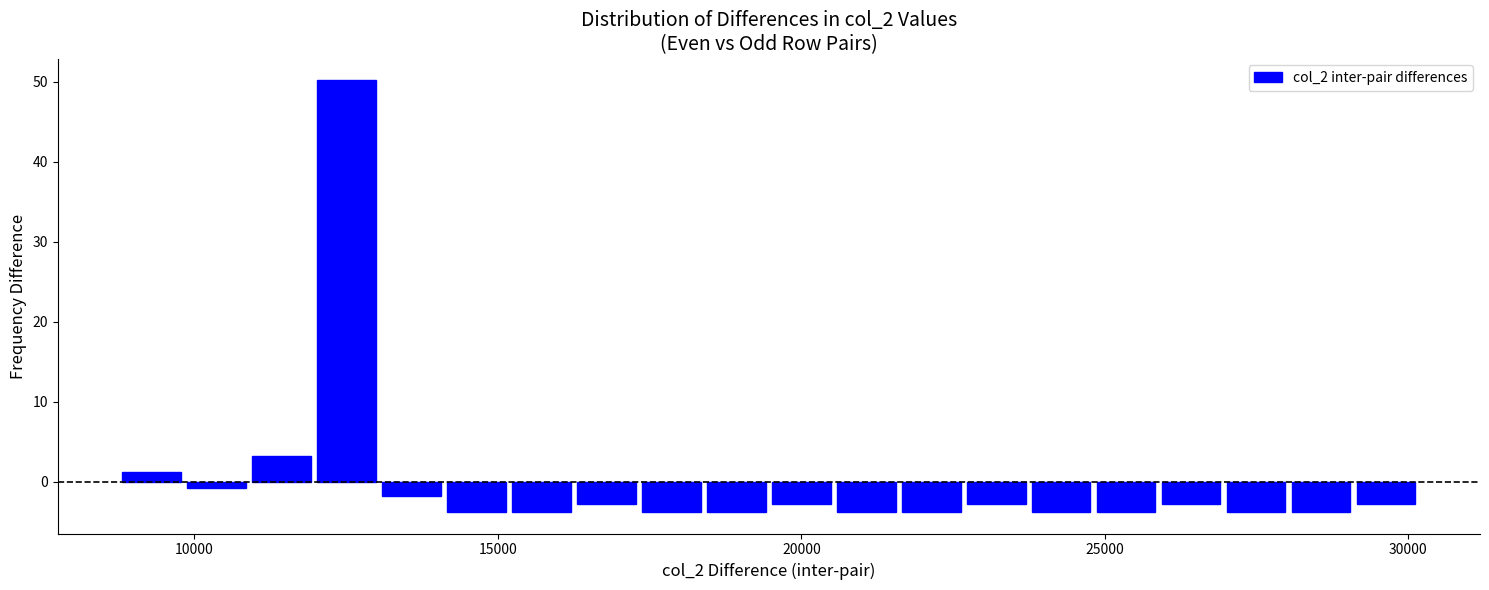

Around what value on the x-axis is the tallest bar? Give the approximate position of its centre, as read against the axis.

12500